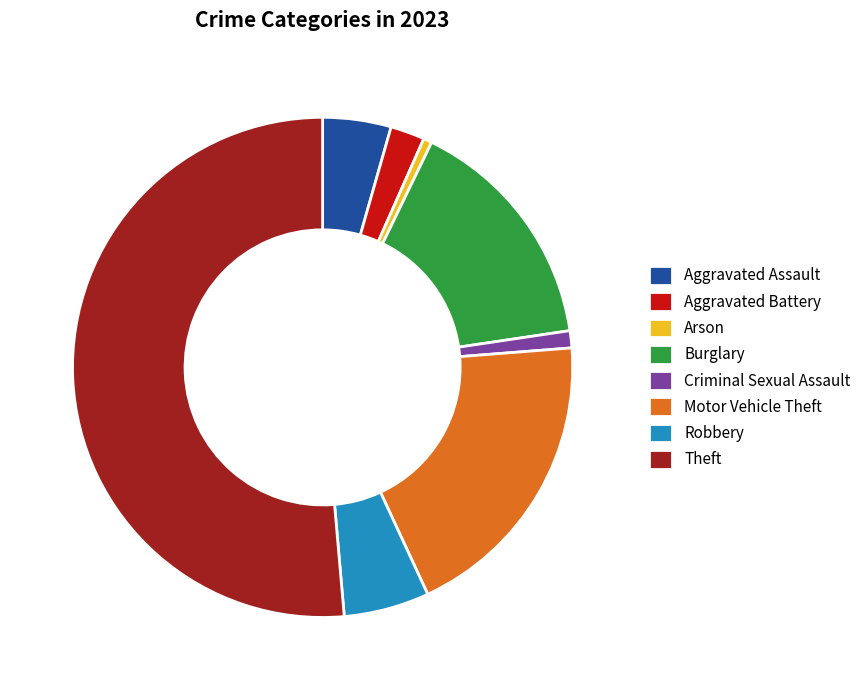

Which slice represents more than half of the pie?

Theft